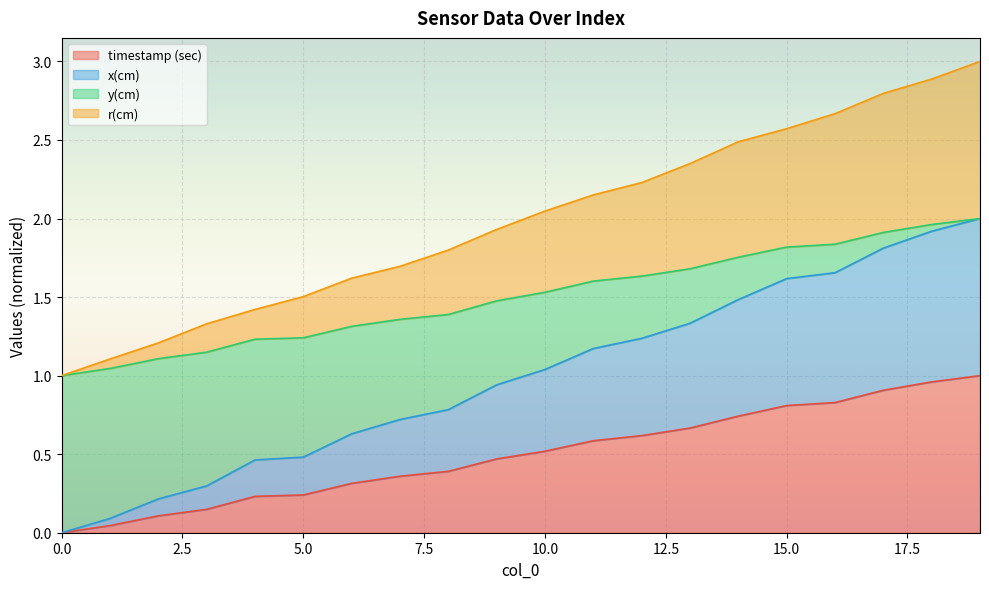

List the series in order of their overall mean, lowest first.

timestamp (sec), x(cm), y(cm), r(cm)